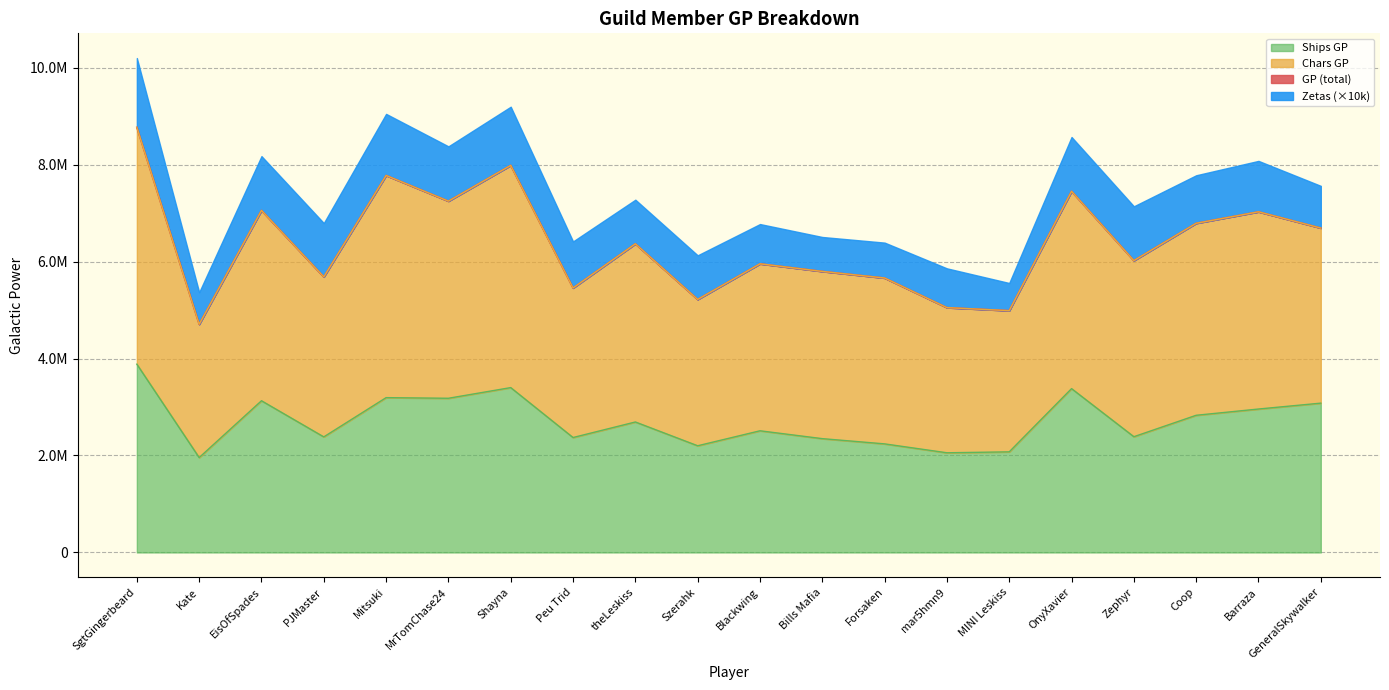

What is the label of the 19th point from the right?

Kate